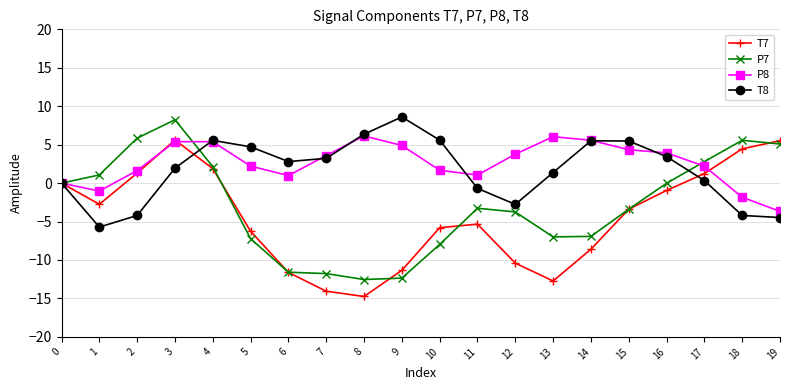

At which category does T8 reach its first local peak?

4